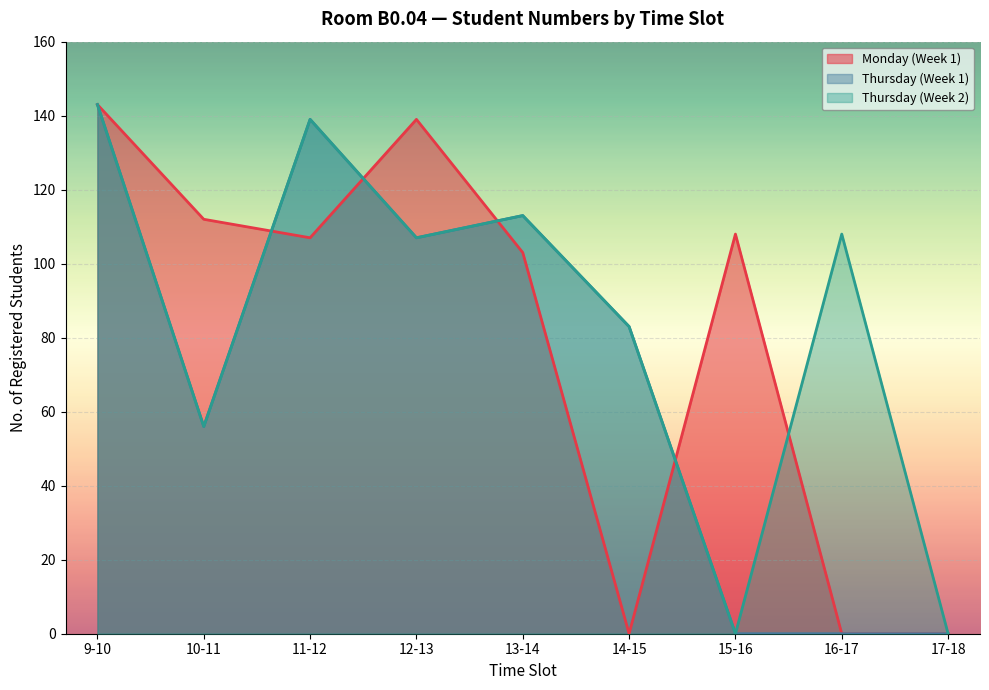

Reading left to right, what are all the values shown in this chart?

Monday (Week 1): 9-10=143	10-11=112	11-12=107	12-13=139	13-14=103	14-15=0	15-16=108	16-17=0	17-18=0
Thursday (Week 1): 9-10=143	10-11=56	11-12=139	12-13=107	13-14=113	14-15=83	15-16=0	16-17=0	17-18=0
Thursday (Week 2): 9-10=143	10-11=56	11-12=139	12-13=107	13-14=113	14-15=83	15-16=0	16-17=108	17-18=0